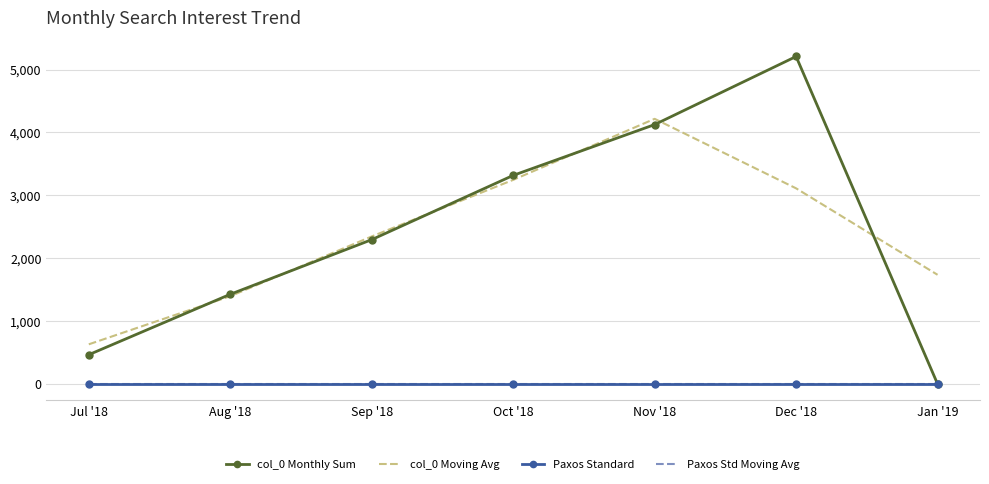

What is the label of the 3rd point from the right?

Nov '18